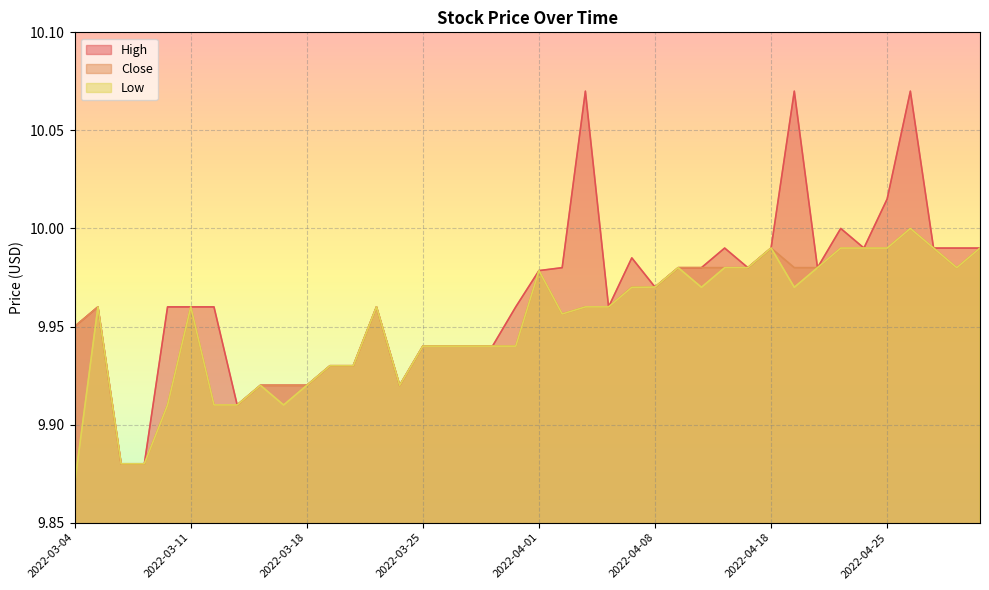

At how many categories does at least one series exceed 9?

40